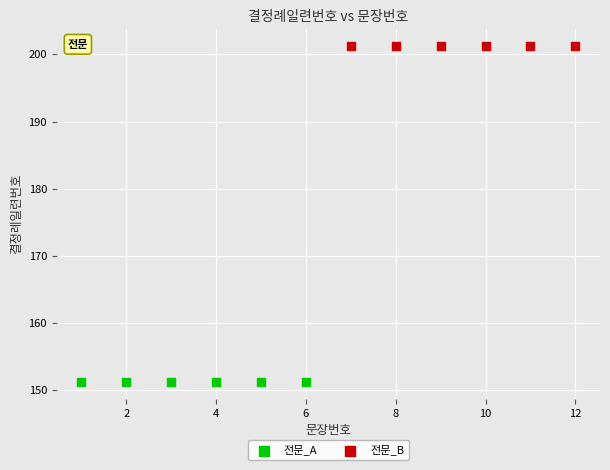

Which series reaches the maximum Y coordinate?

전문_B